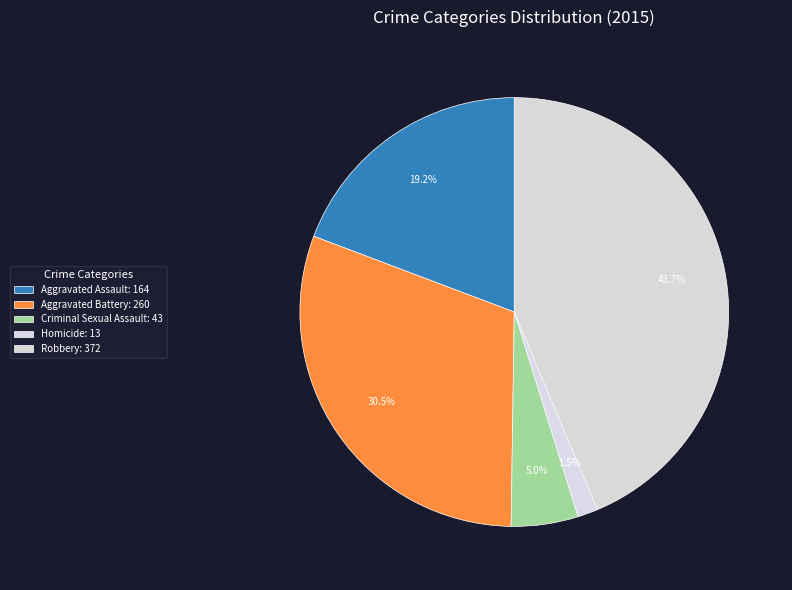

Rank the categories by value from lowest to highest.

Homicide, Criminal Sexual Assault, Aggravated Assault, Aggravated Battery, Robbery